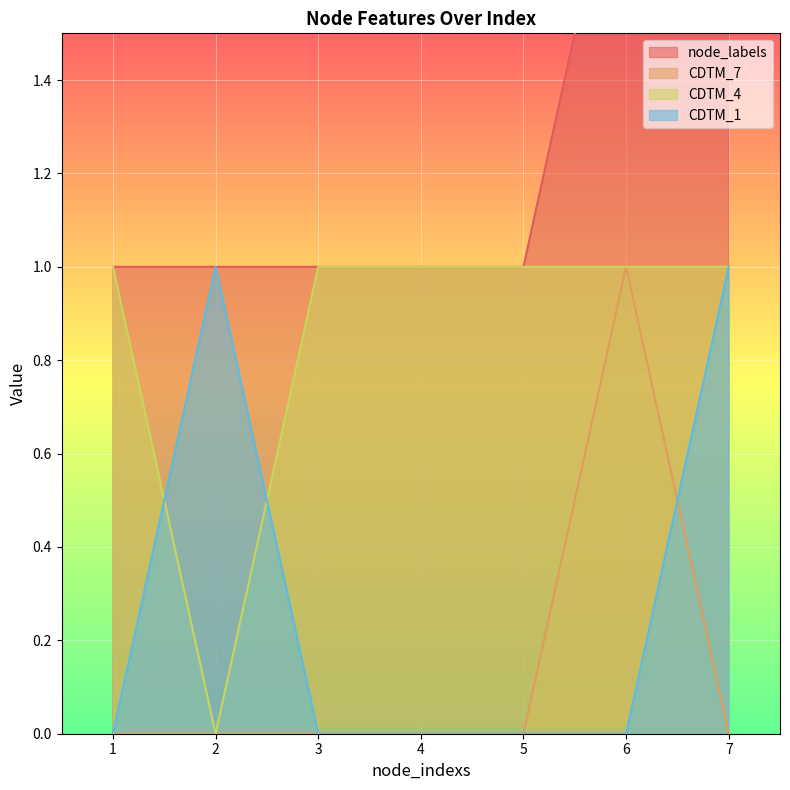

List the series in order of their peak value, highest first.

node_labels, CDTM_7, CDTM_4, CDTM_1